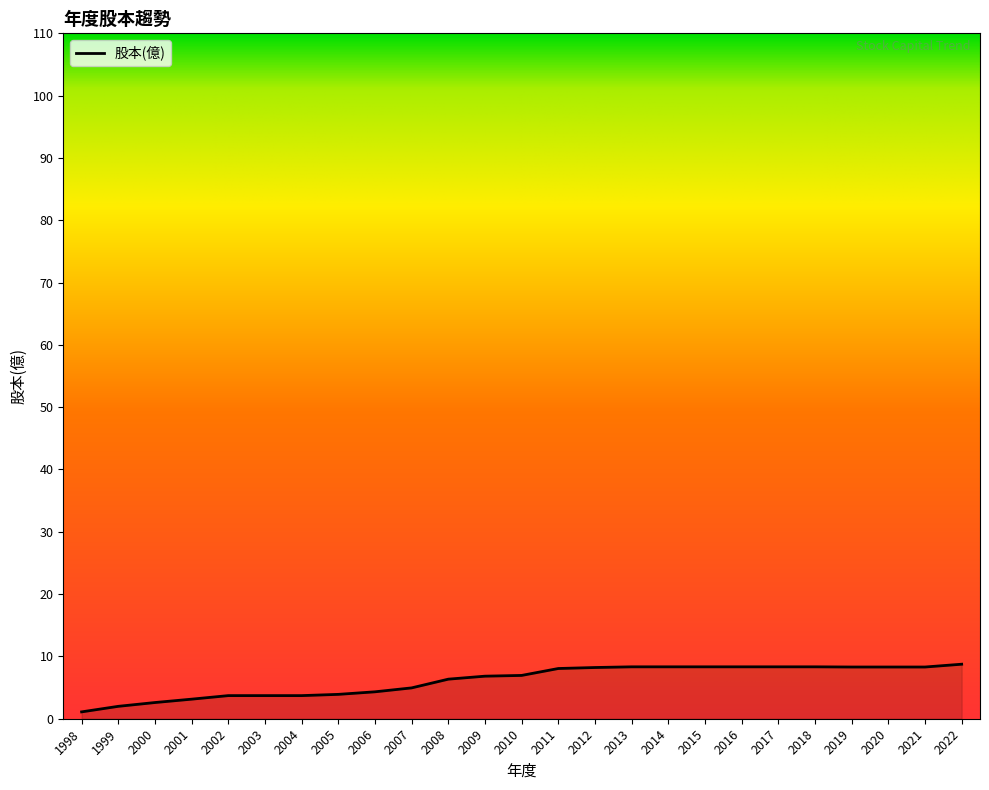

What is the difference between the values at 2014 and 1998?

7.2